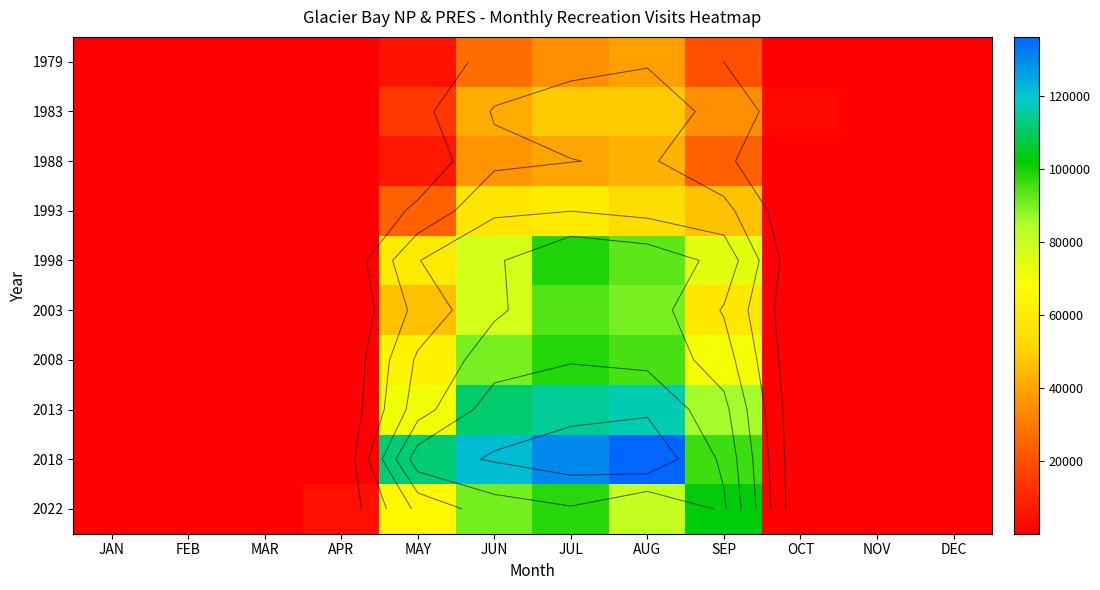

What is the minimum value for 1979?

11